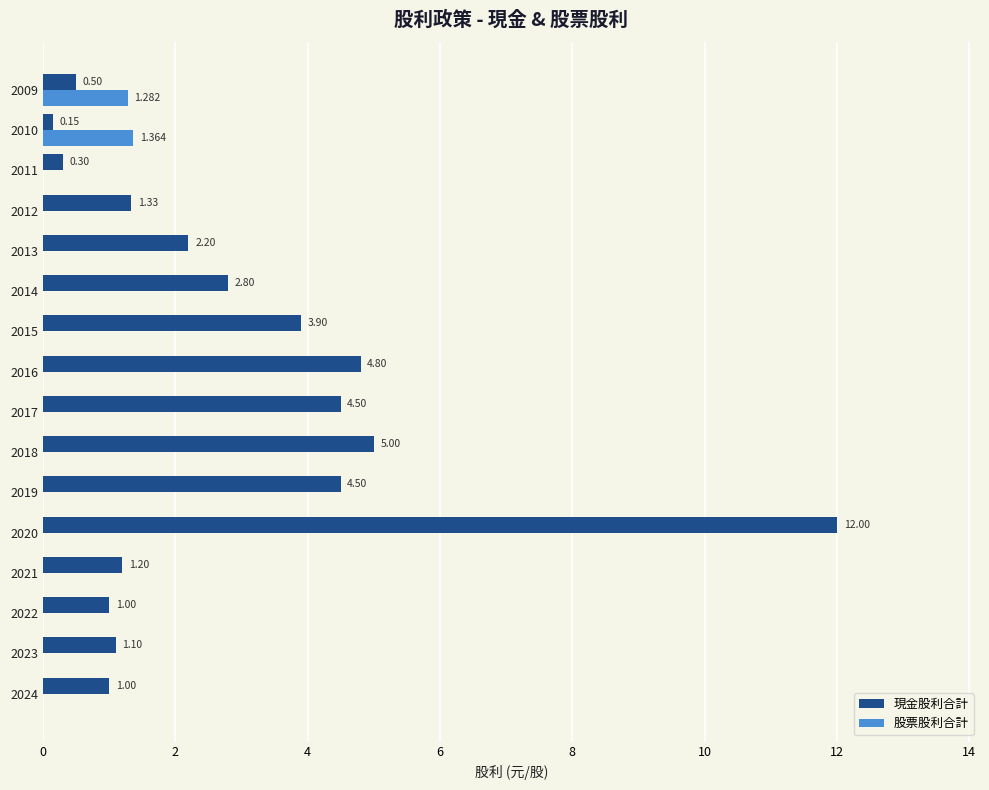

What is the sum of all 股票股利合計 values?

2.6